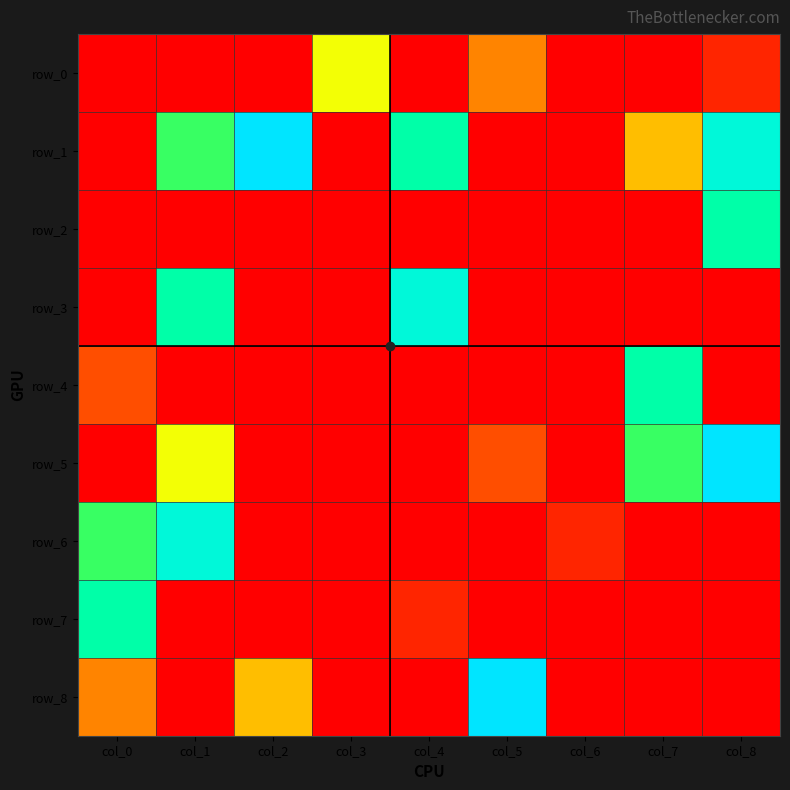

Which series has the largest total across all categories?

row_1